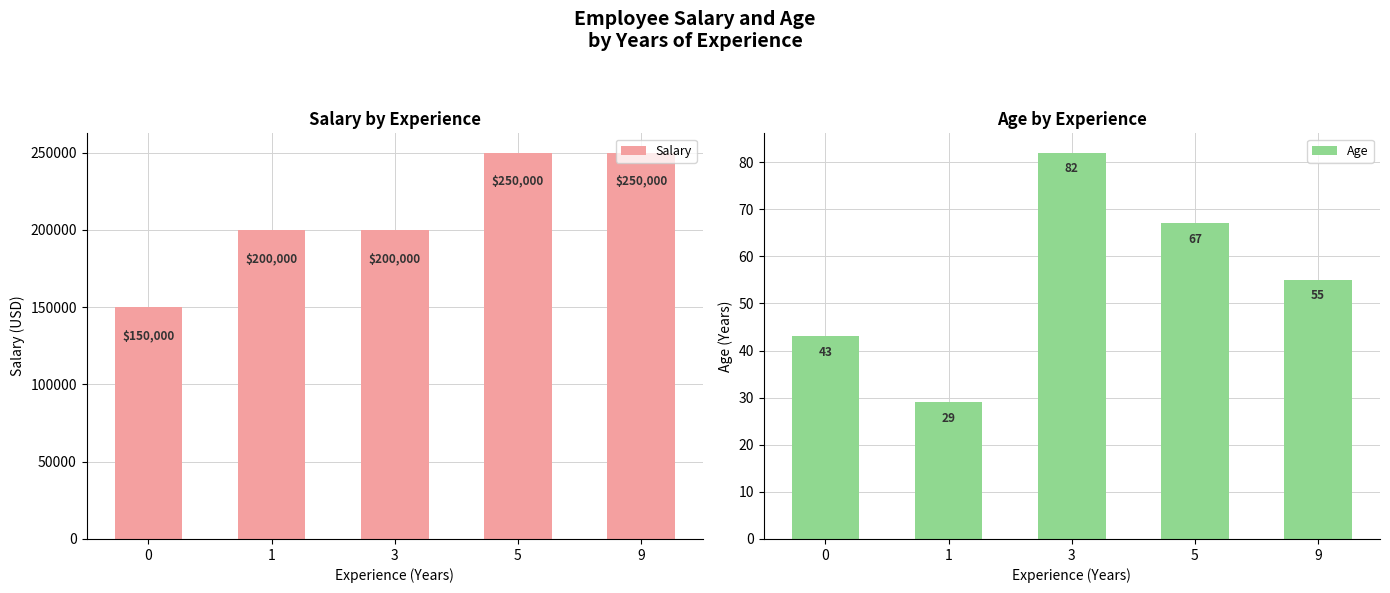

What is the sum of the Age values at 1 and 9?

84